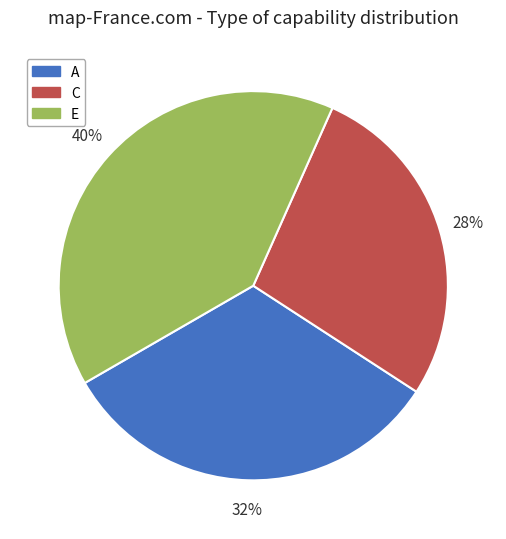

Which category has the smallest portion of the pie?

C